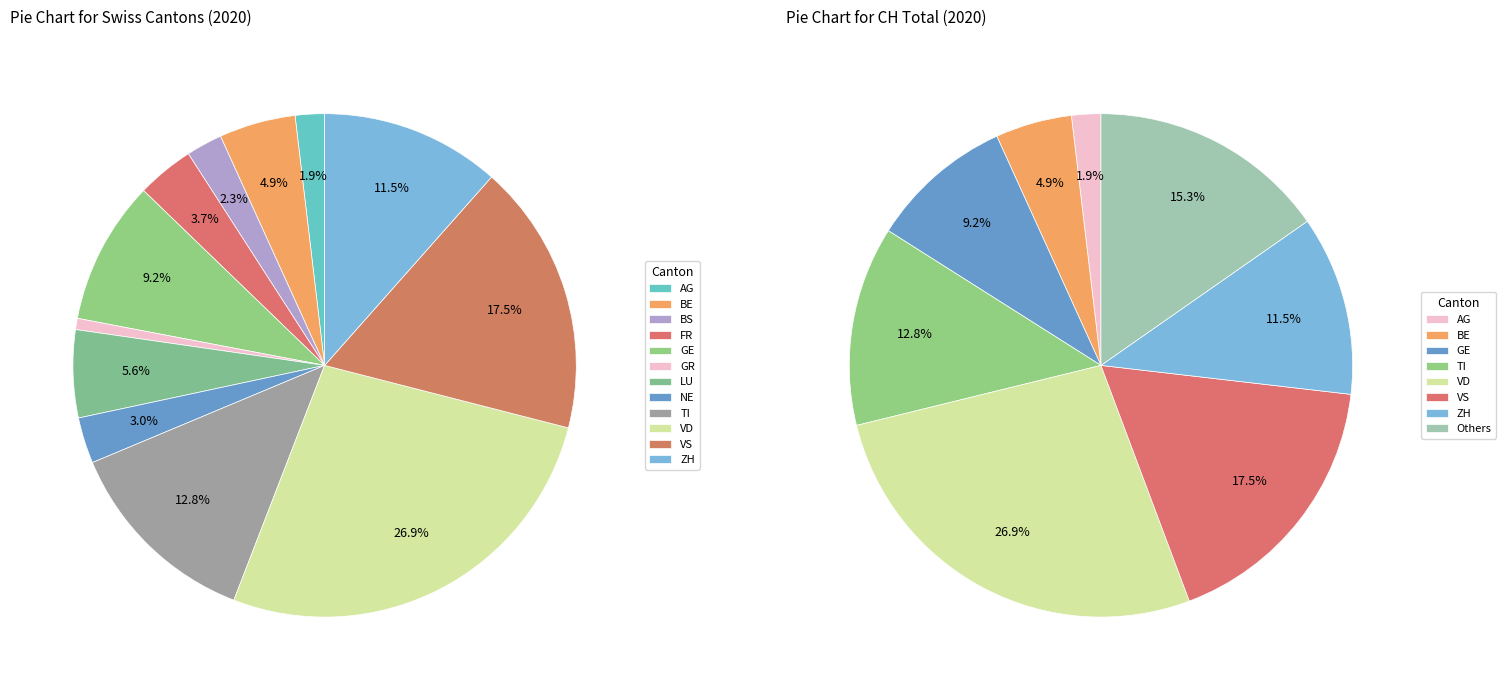

Which has a higher value, ZH or AG?

ZH